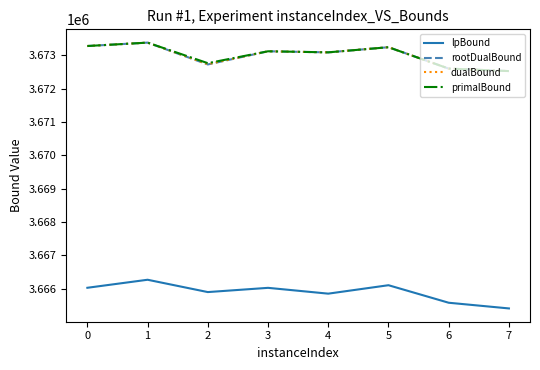

How many lines are shown in the chart?

4